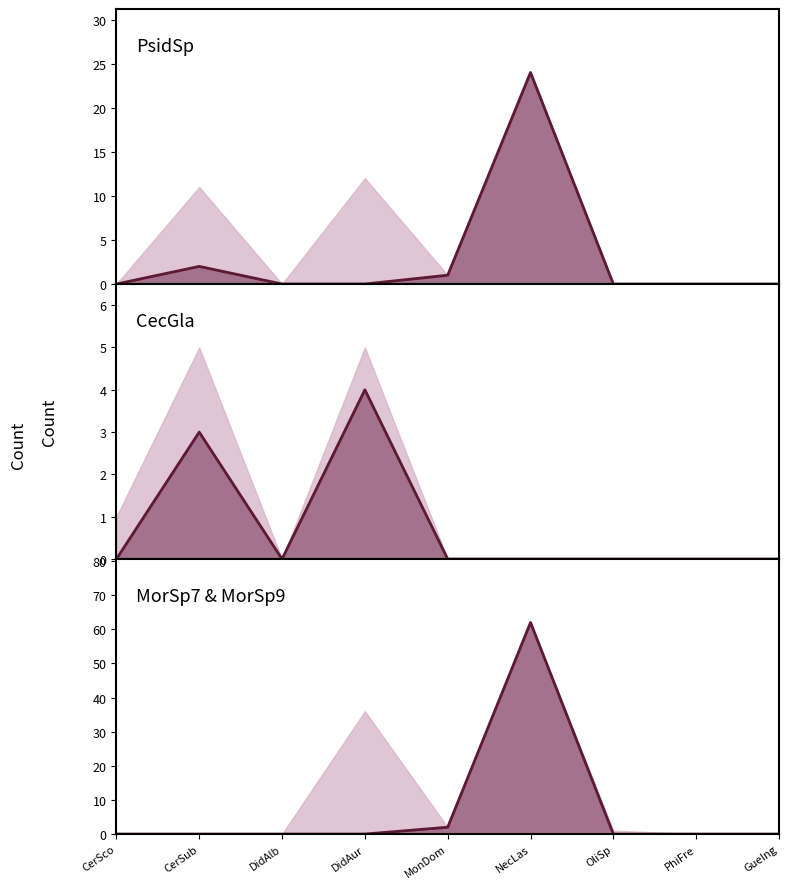

The MorSp9 series shows 2 at MonDom. True or false?

True